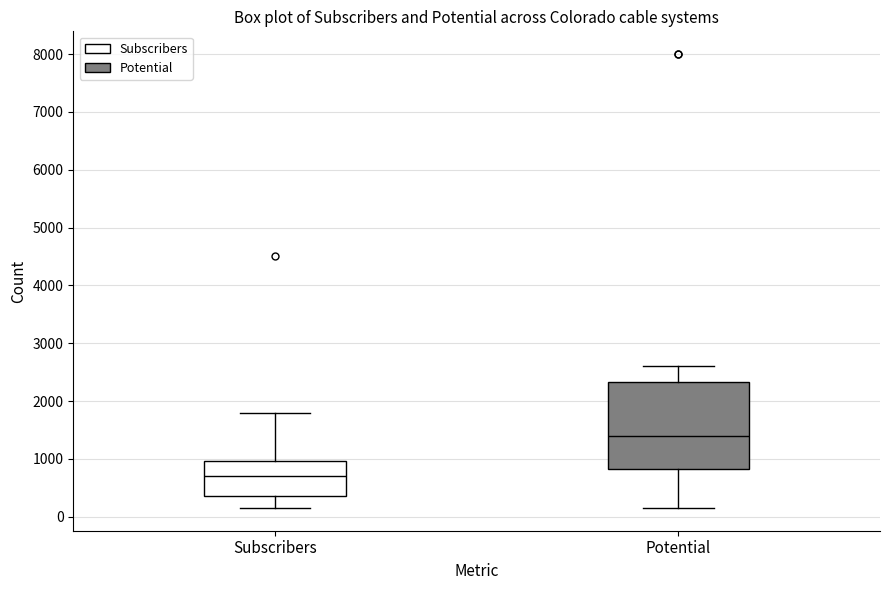

Reading left to right, read every box against the y-axis: the position of its median line, the range the box covers, and the ends of its whiskers. The values are not printed on the chart, so give them approximately, as read against the axis.

Subscribers: median 700, box 400 to 1000, whiskers 200 to 1800
Potential: median 1400, box 800 to 2300, whiskers 200 to 2600